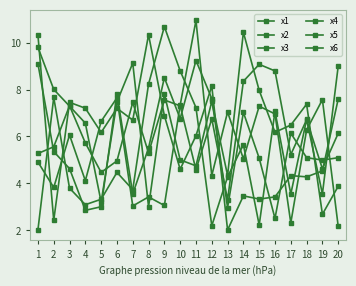

Which category has the lowest value across all series?

13